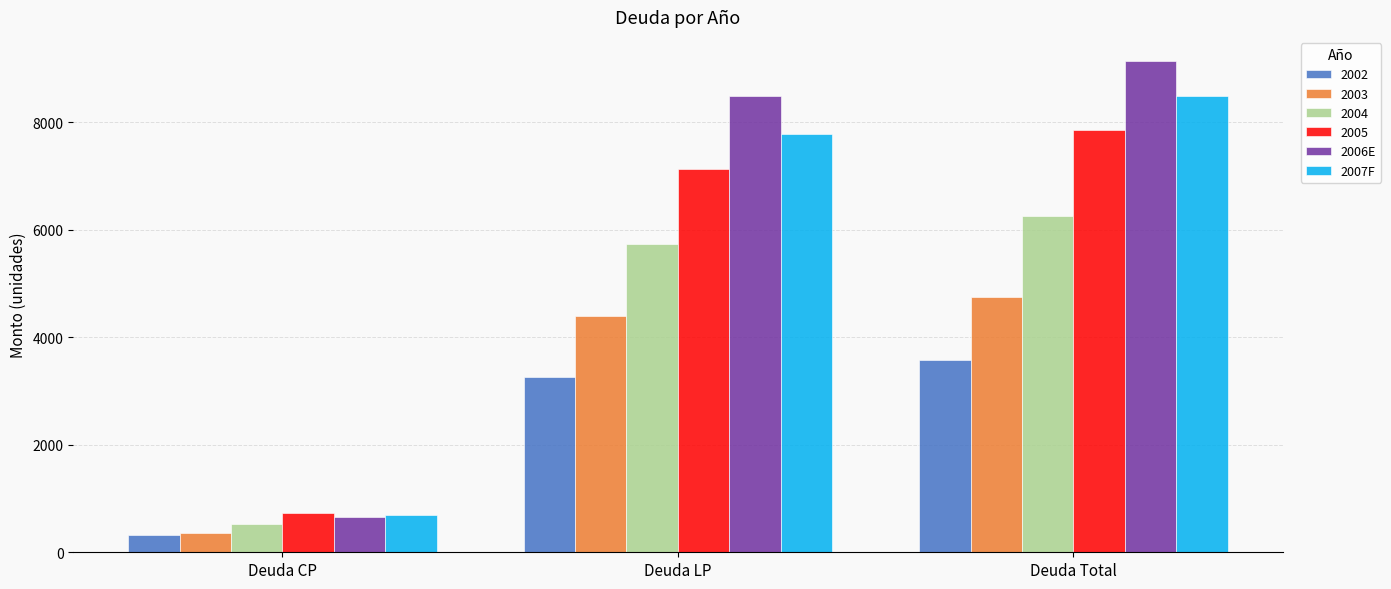

At which category is the sum across all series the highest?

Deuda Total